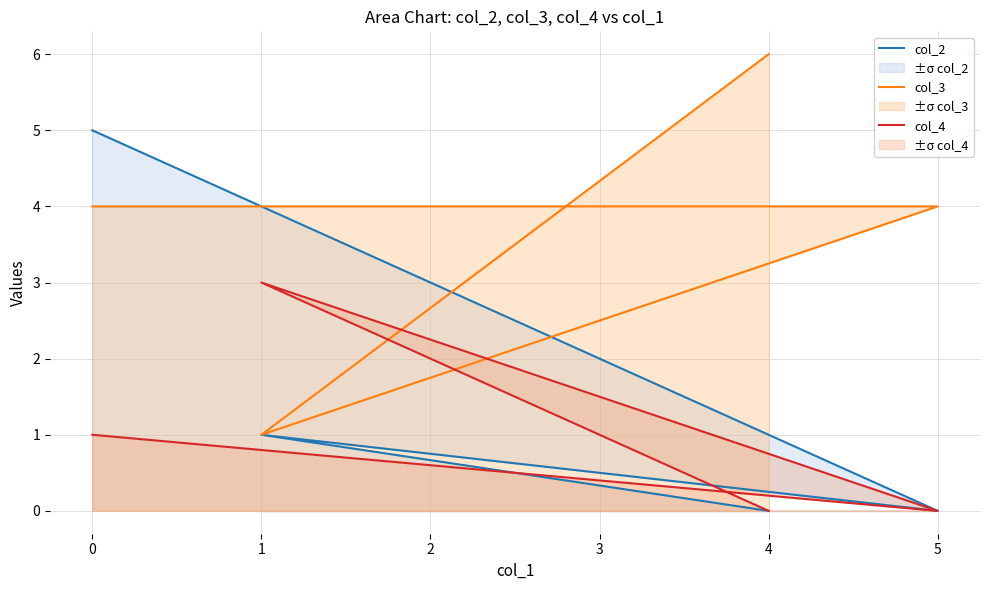

Where is the first local maximum for col_2?

1